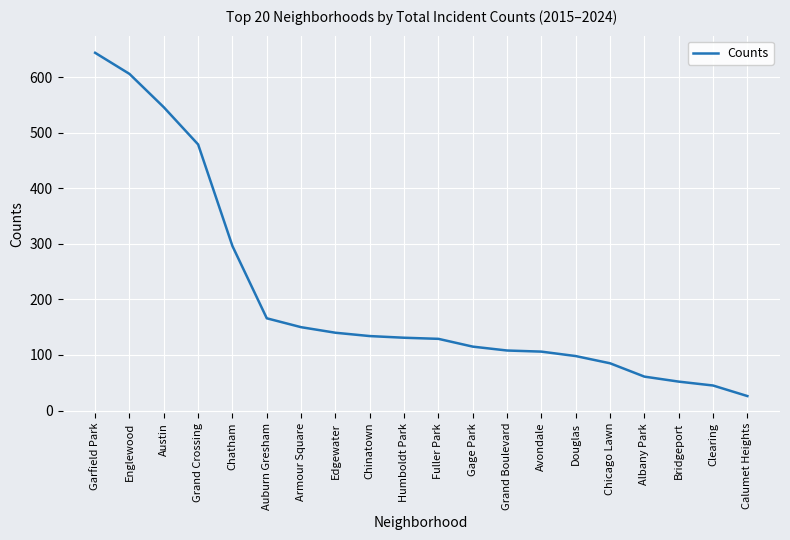

What position from the left is Fuller Park?

11